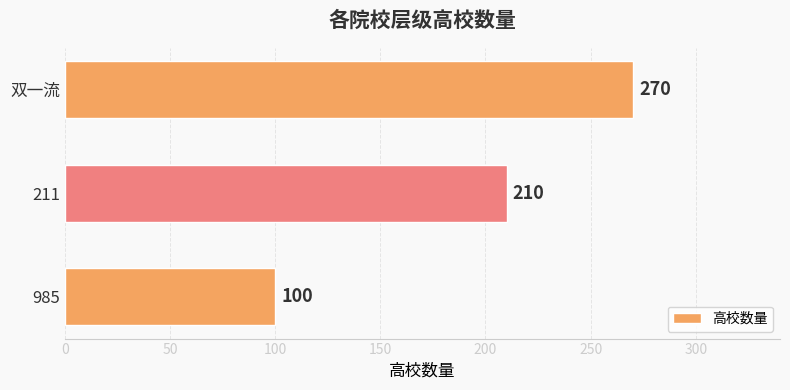

What value does the data have at 双一流, to the nearest 5?

270